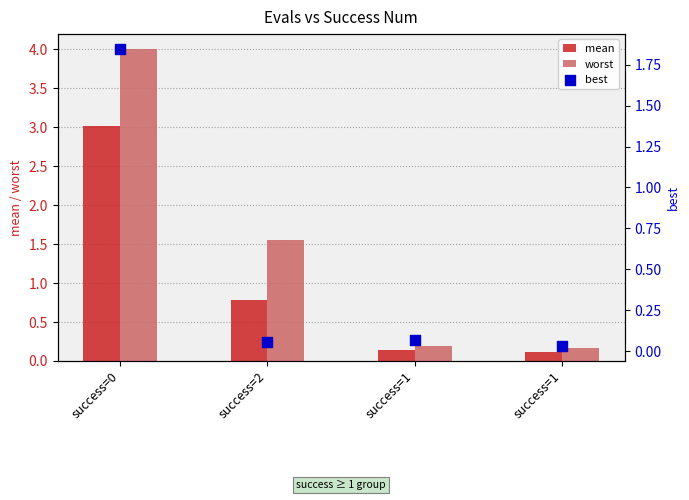

What are all the series names shown in the legend?

mean, worst, best